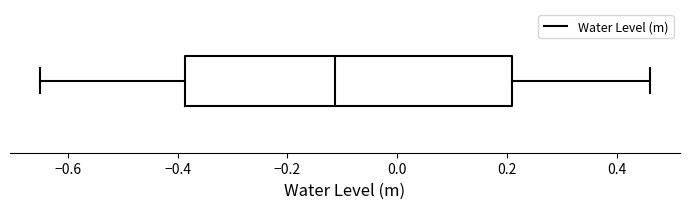

Where does the median line of the box sit on the x-axis? The values are not printed on the chart, so give them approximately, as read against the axis.

-0.12